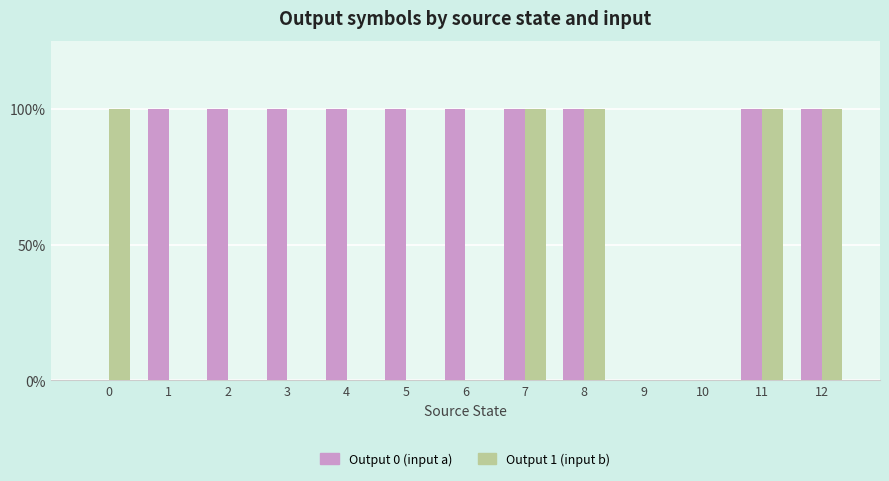

What is the difference between the Output 1 (input b) values at 0 and 4?

1